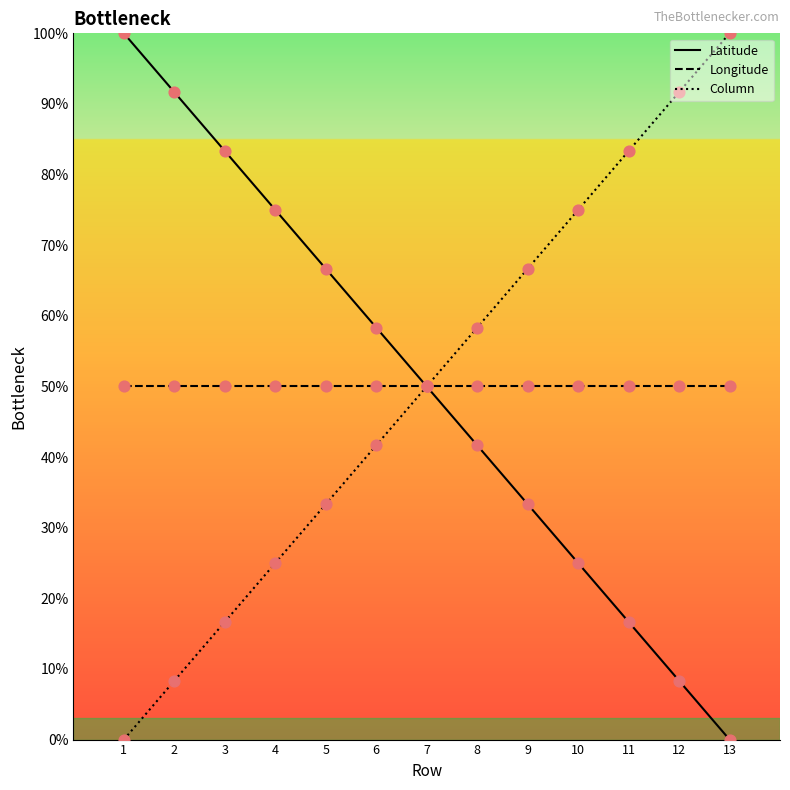

What is the total value across all series at 7?

150.0